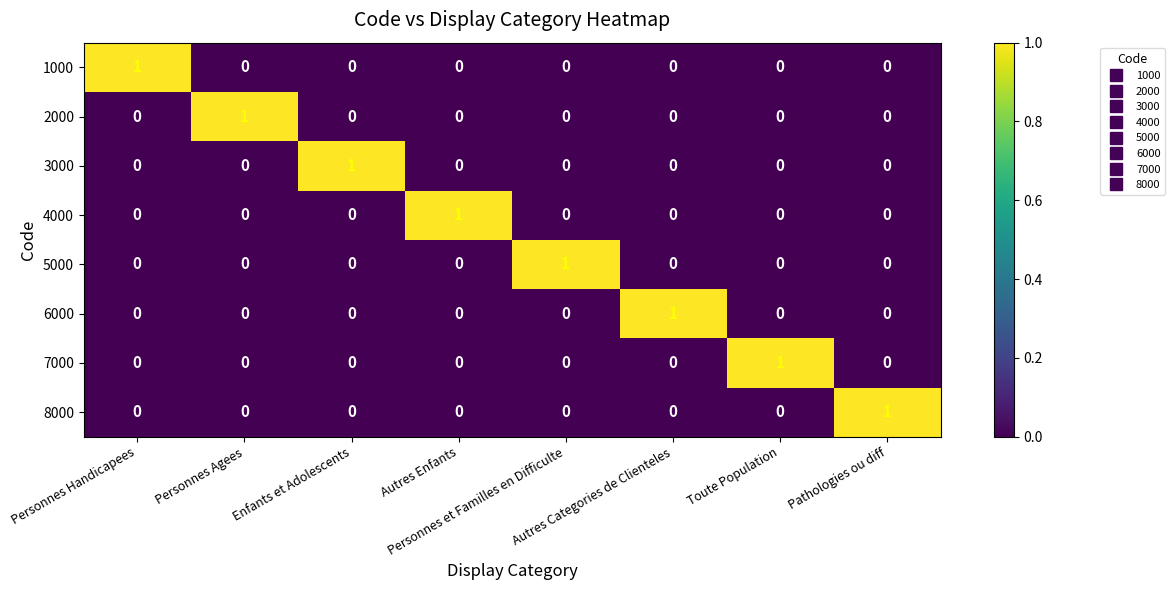

At how many categories does at least one series exceed 0?

8